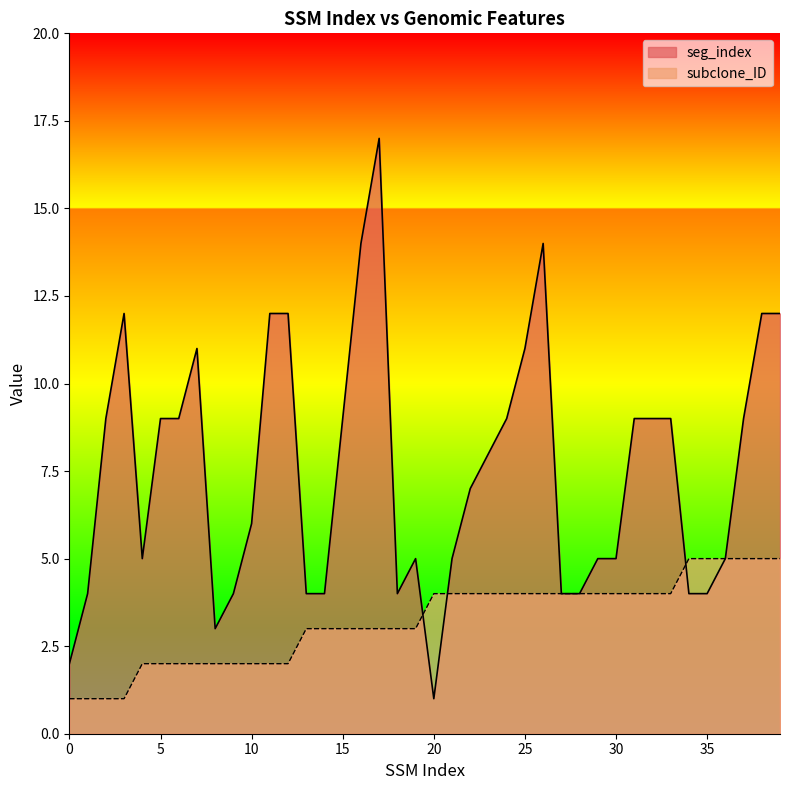

Which series ends up on top after the final intersection of subclone_ID and seg_index?

subclone_ID